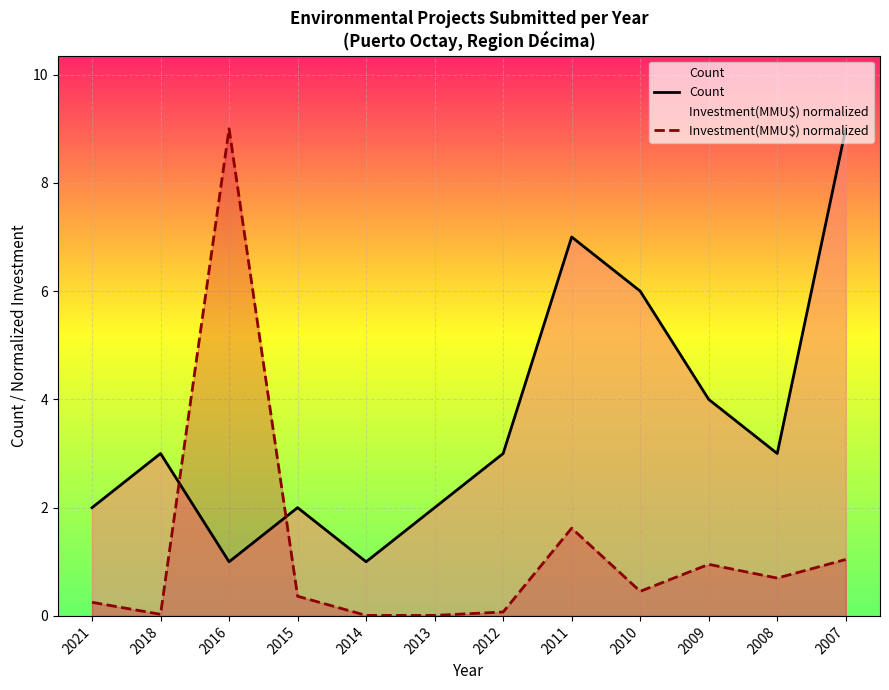

Reading left to right, what are all the values shown in this chart?

Count: 2.0	3.0	1.0	2.0	1.0	2.0	3.0	7.0	6.0	4.0	3.0	9.0
Investment(MMU$) normalized: 0.3	0.0	9.0	0.4	0.0	0.0	0.1	1.6	0.5	1.0	0.7	1.0